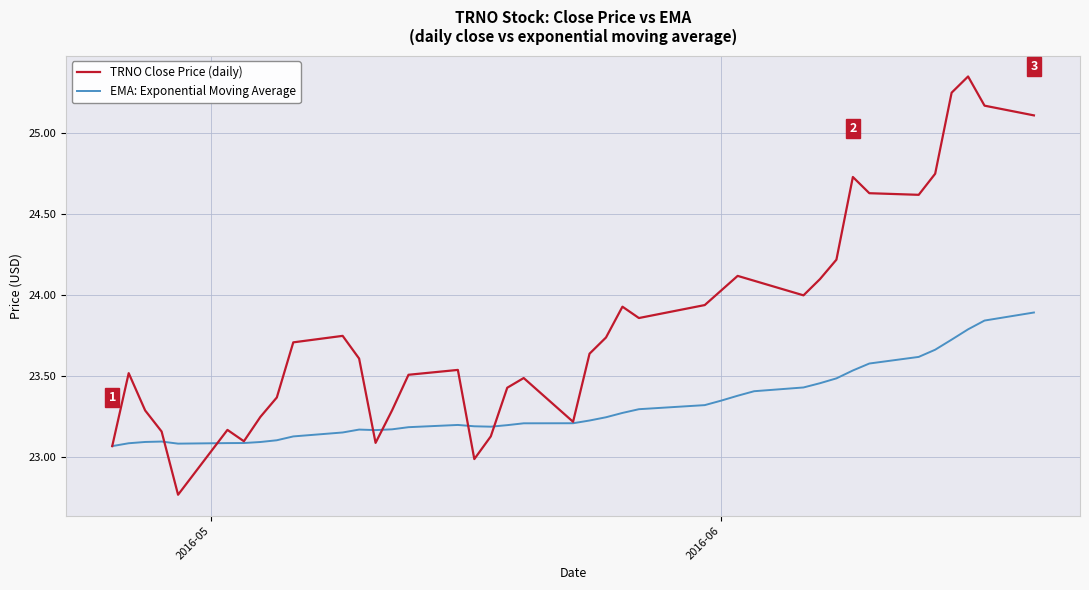

List the series in order of their peak value, highest first.

TRNO Close Price (daily), EMA: Exponential Moving Average